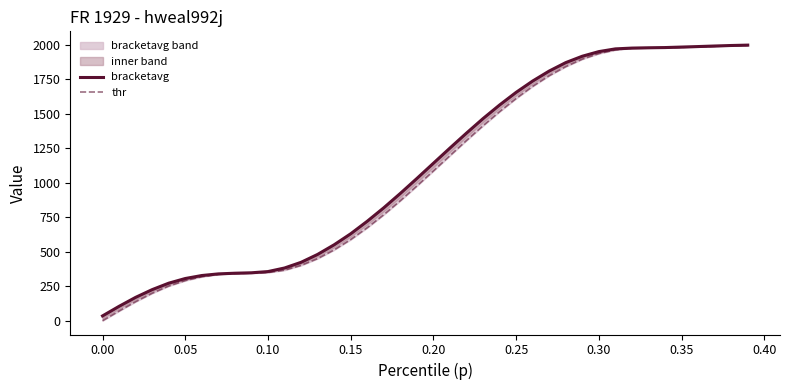

Reading left to right, what are all the values shown in this chart?

bracketavg: 34.9	104.4	169.4	225.6	272.3	306.2	327.9	339.7	344.6	347.7	356.6	382.5	423.7	481.0	550.9	630.6	721.5	819.2	923.4	1031.7	1142.2	1252.6	1361.0	1466.3	1564.8	1656.6	1738.8	1811.2	1872.4	1918.6	1952.2	1972.0	1977.7	1980.0	1981.5	1985.2	1988.8	1992.8	1996.5	1999.3
thr: 0.0	70.3	138.0	199.2	251.3	291.1	319.0	336.0	342.5	345.1	349.7	366.6	401.1	450.6	513.7	588.6	674.6	769.0	870.5	977.3	1086.7	1197.4	1307.5	1414.2	1516.5	1612.2	1700.1	1777.6	1843.3	1897.4	1937.7	1964.4	1977.5	1978.8	1980.7	1983.3	1986.6	1990.5	1995.0	1998.3